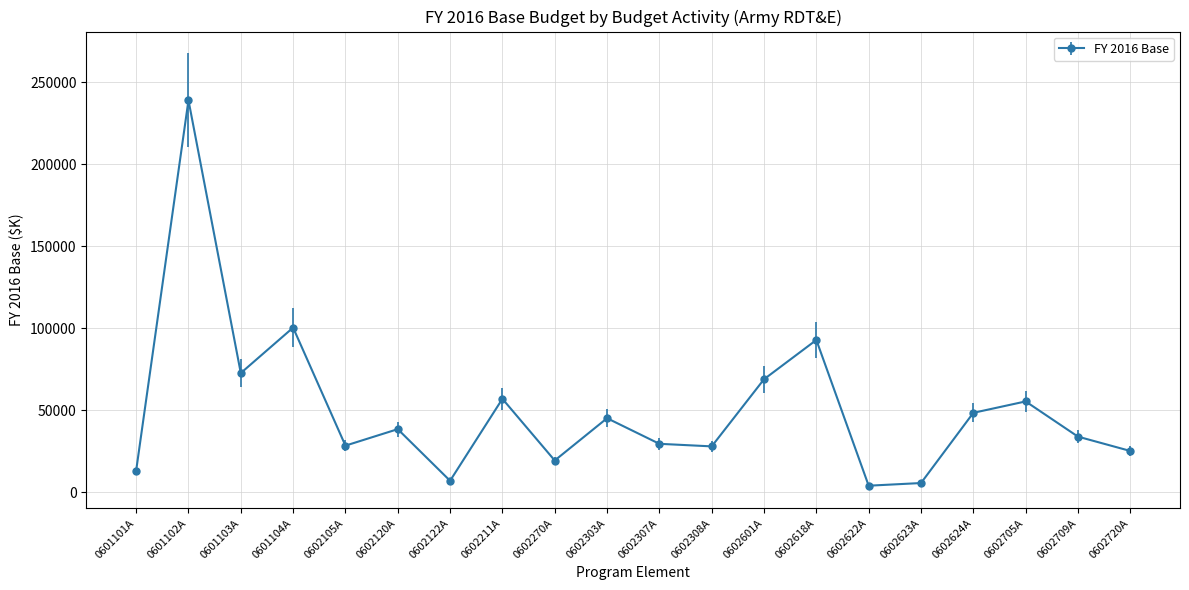

Does the chart have visible grid lines?

Yes